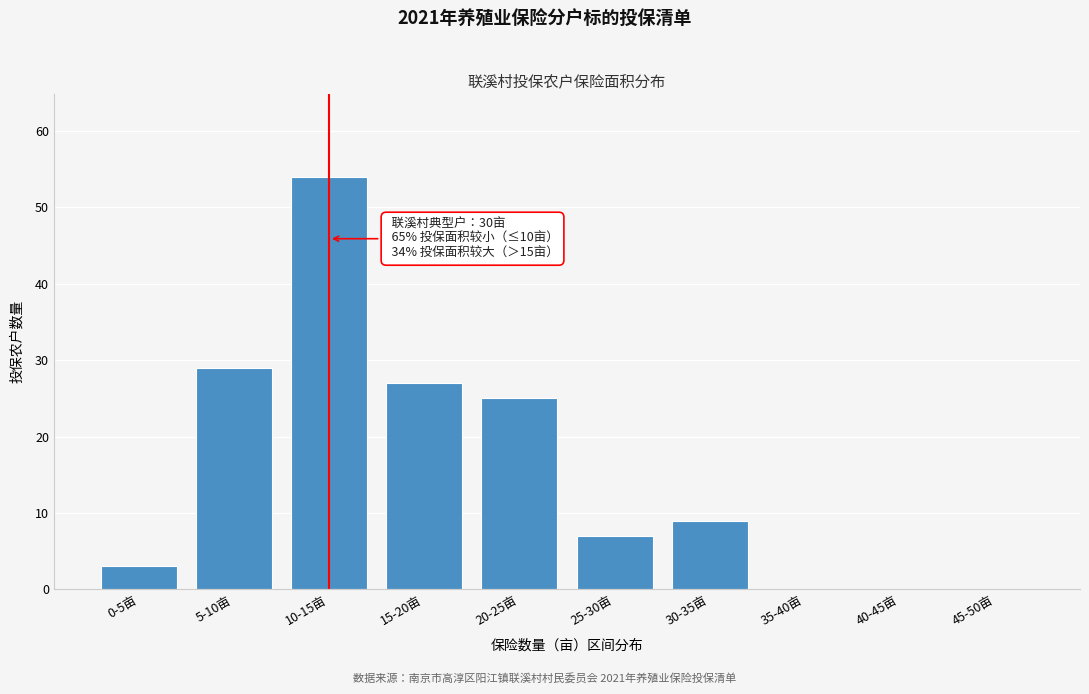

Reading left to right, what are all the values shown in this chart?

0-5亩=3	5-10亩=29	10-15亩=54	15-20亩=27	20-25亩=25	25-30亩=7	30-35亩=9	35-40亩=0	40-45亩=0	45-50亩=0